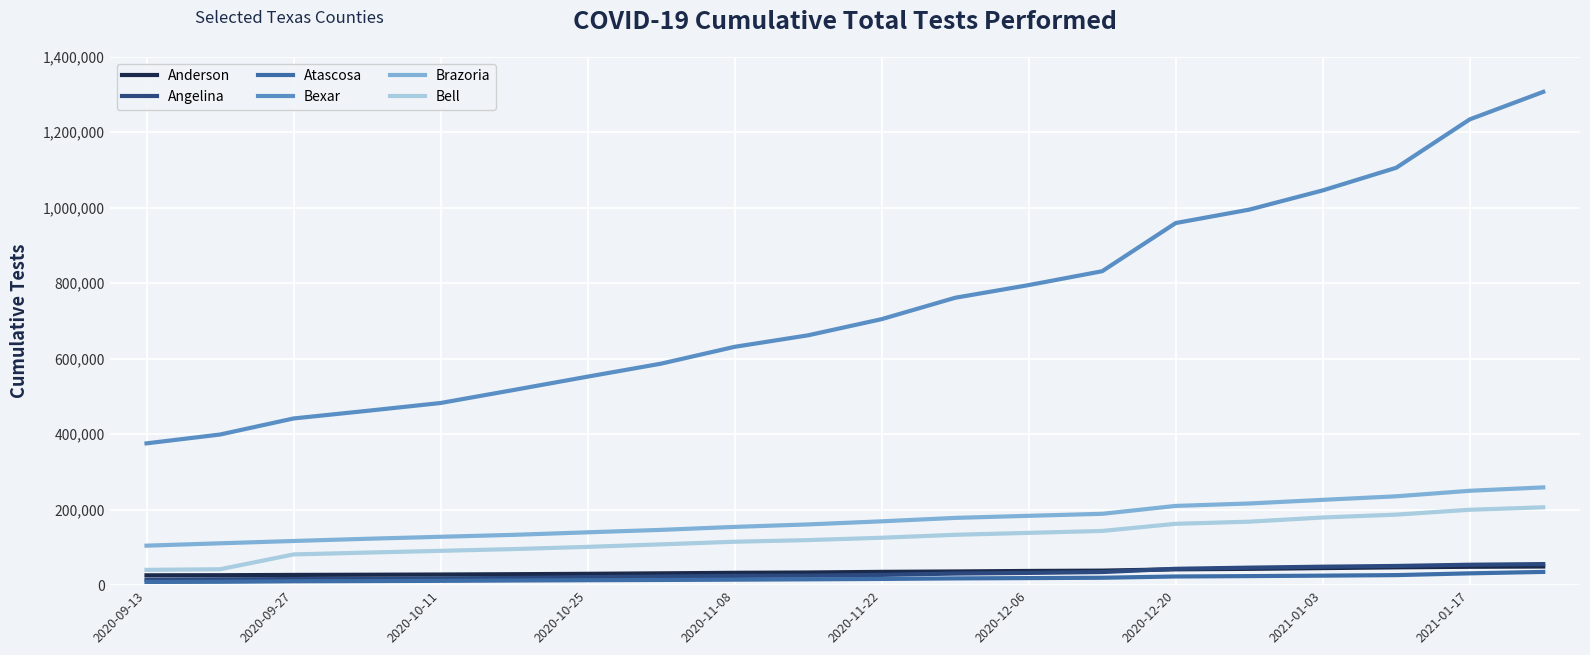

True or false: Bell and Brazoria cross at least once.

False